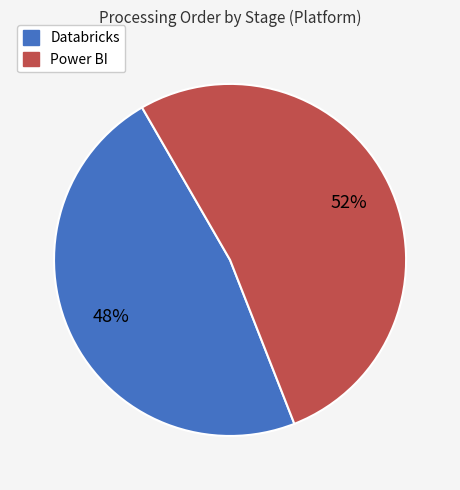

To the nearest percent, what is the average slice percentage?

50%